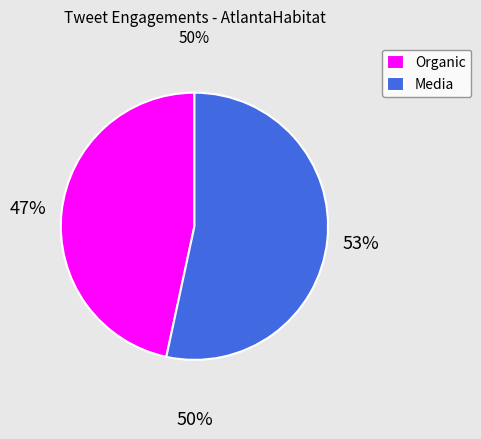

Is the sum of Media and Organic greater than half?

Yes